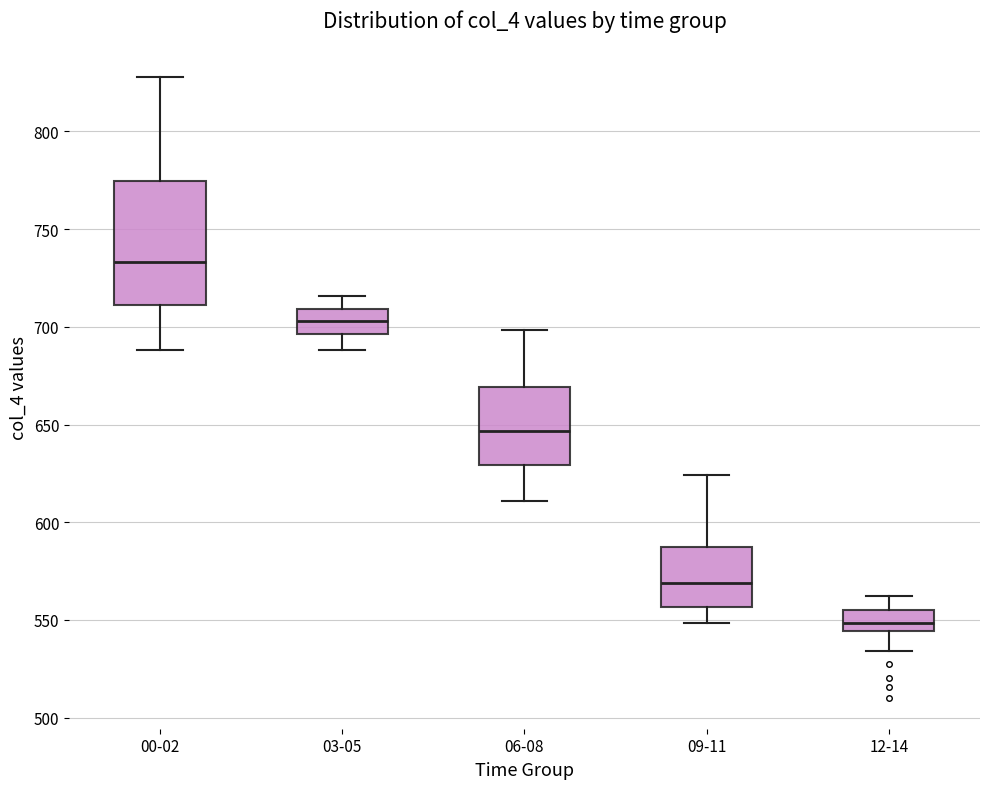

Which box has the lowest median line?

12-14